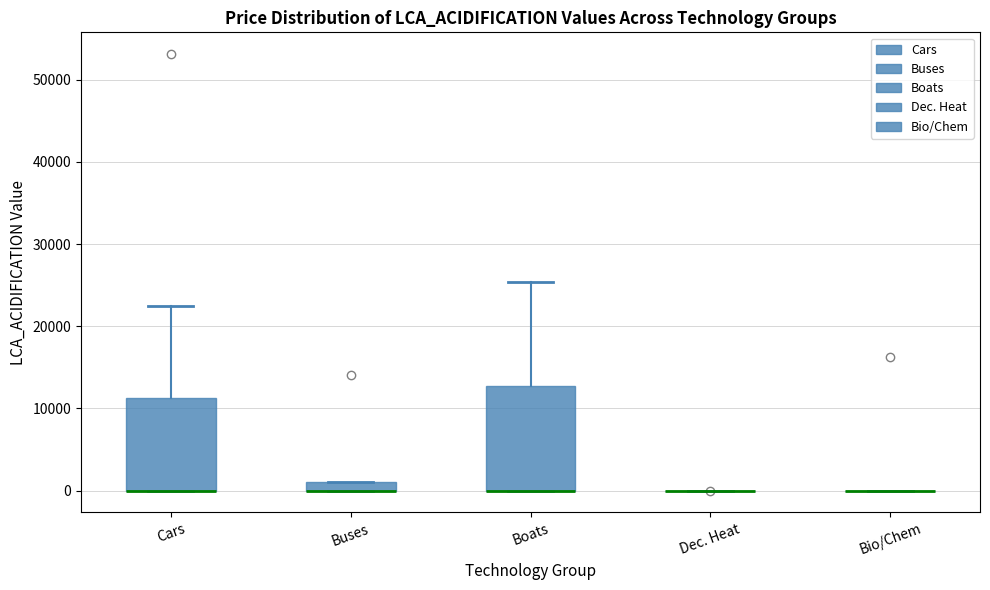

Where does the upper whisker of the box for Boats end on the y-axis? The values are not printed on the chart, so give them approximately, as read against the axis.

25000